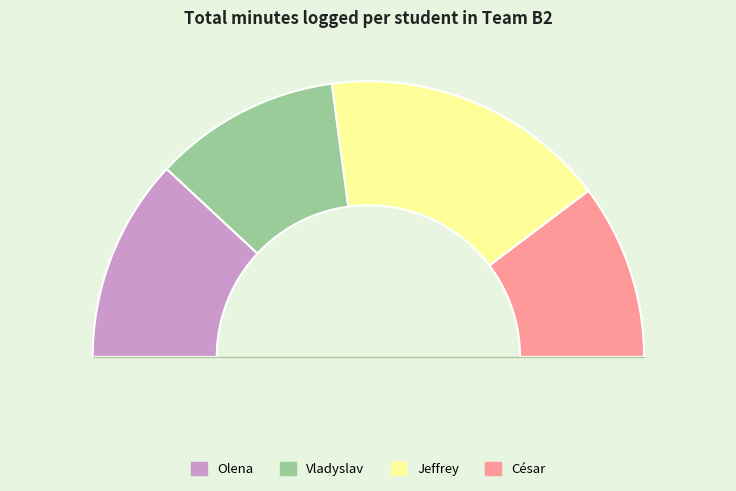

How much of the chart is everything except Jeffrey?

66.4%